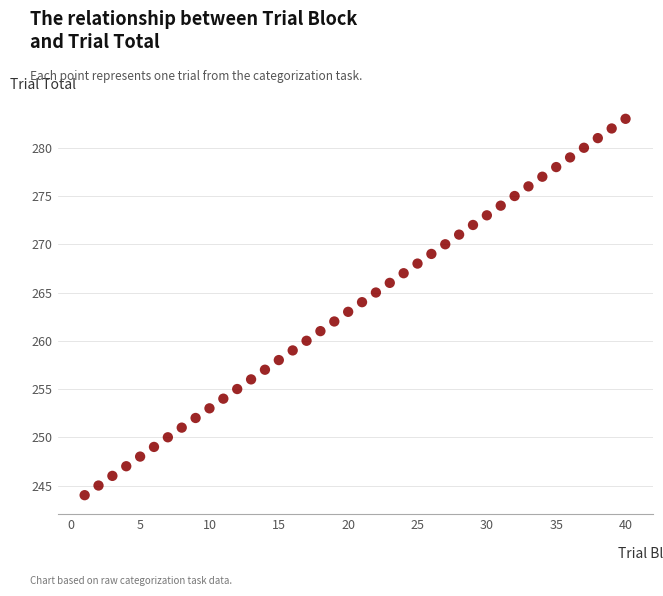

What is the range of X values (max minus min)?

39